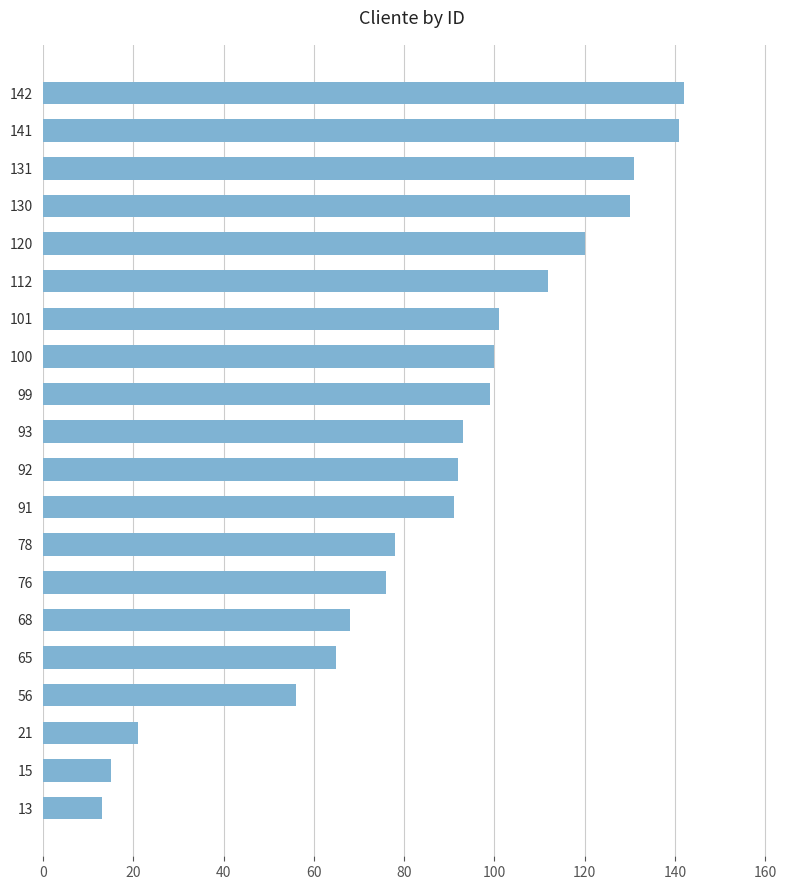

How many distinct data groups are displayed?

1